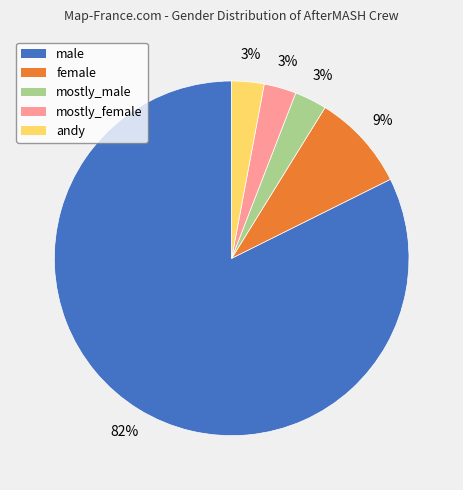

The andy slice represents 3% of the pie. True or false?

True